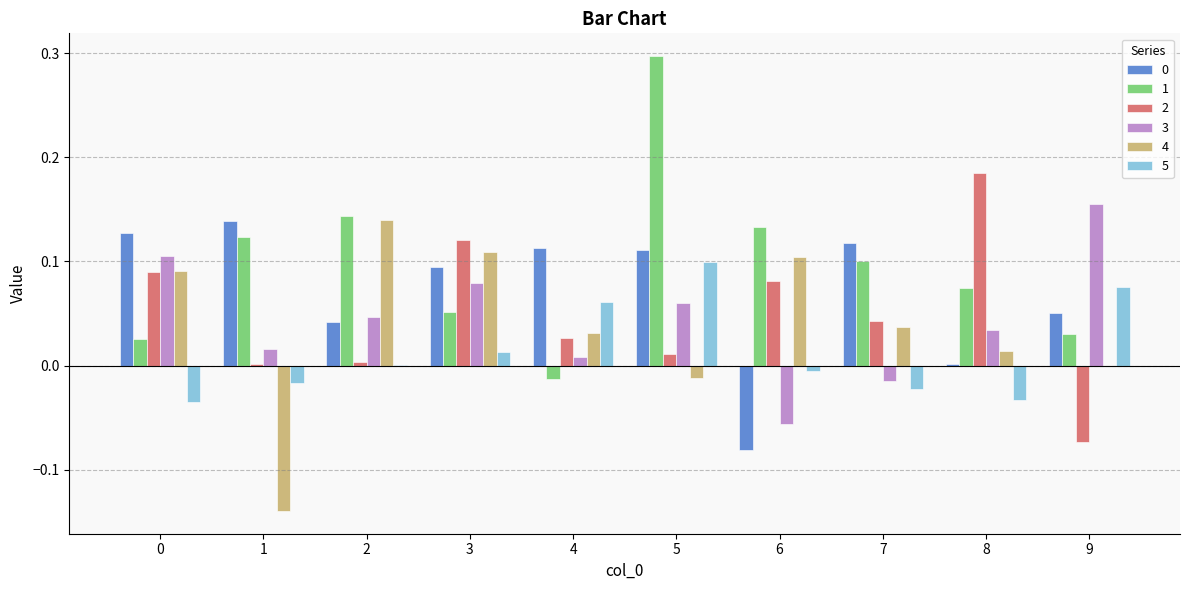

True or false: 2 has a value of 0.0 at 4.

True